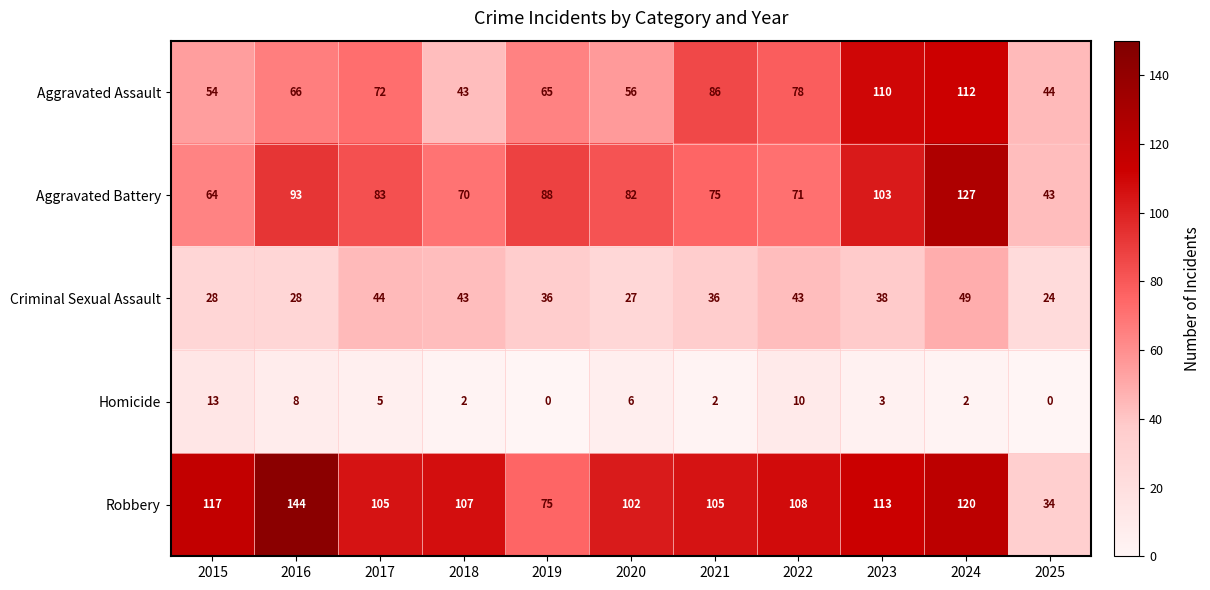

How many values in the Homicide series are below 3?

5